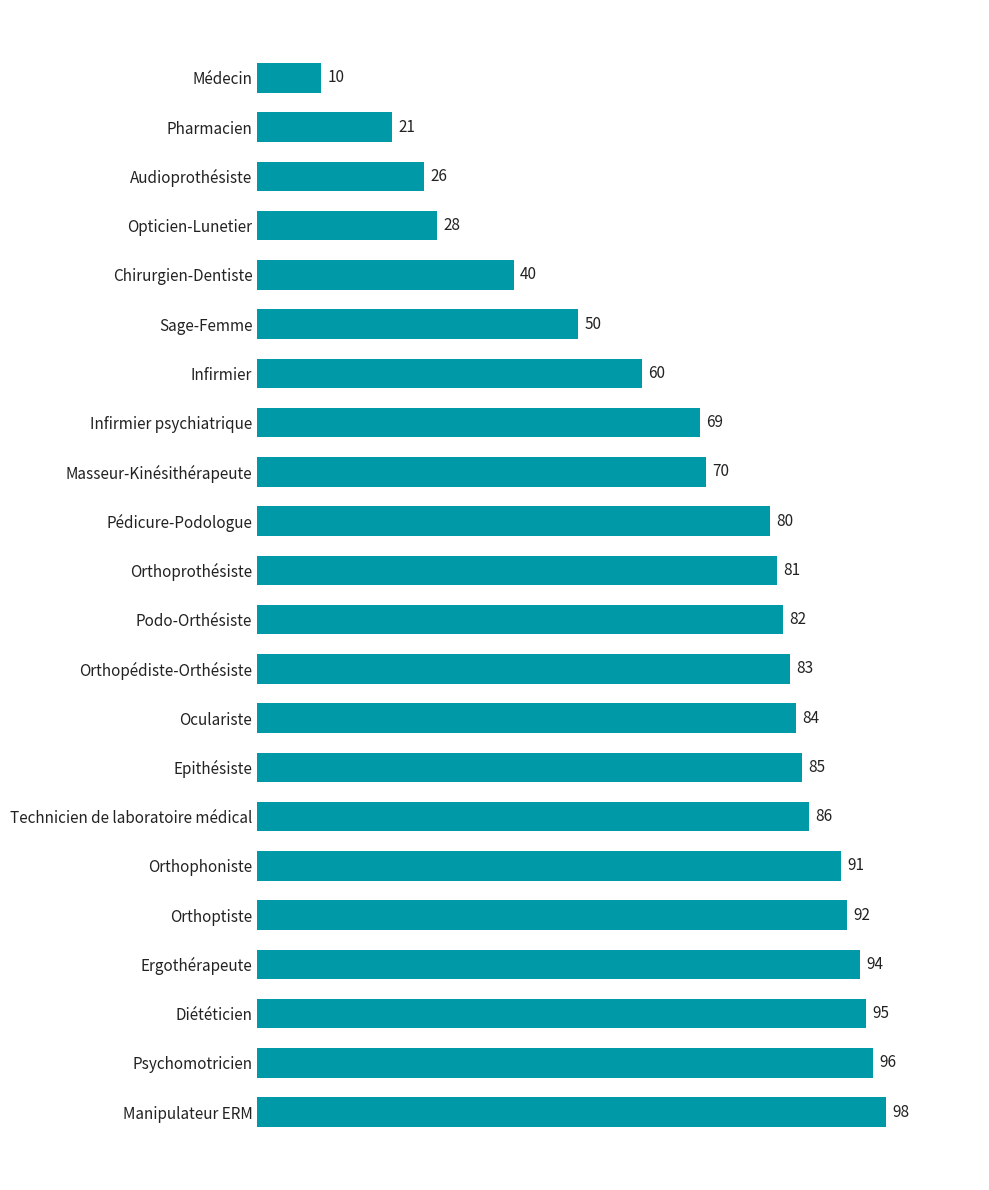

What is the greatest value displayed?

98